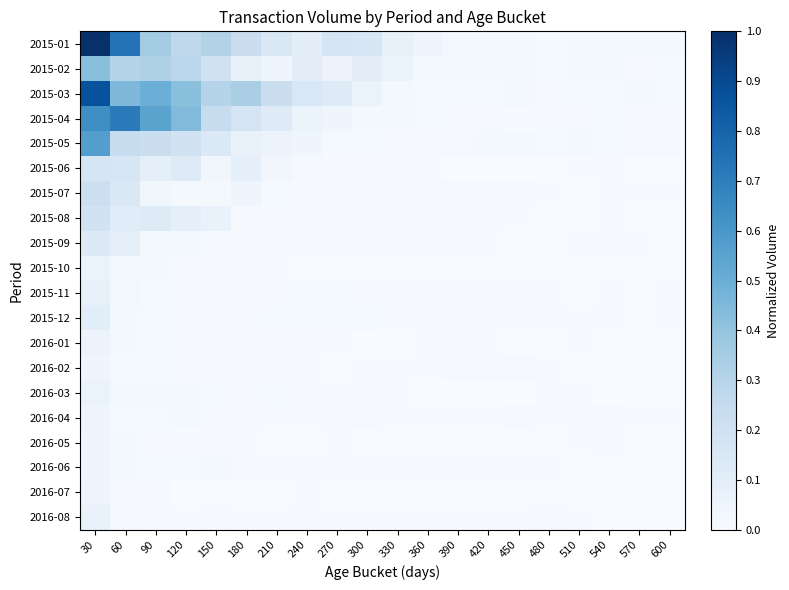

At 300, list the series in order from smallest to largest.

2016-07, 2016-05, 2016-01, 2015-10, 2016-08, 2016-03, 2016-02, 2015-08, 2015-07, 2016-06, 2015-09, 2016-04, 2015-11, 2015-06, 2015-05, 2015-12, 2015-04, 2015-03, 2015-02, 2015-01